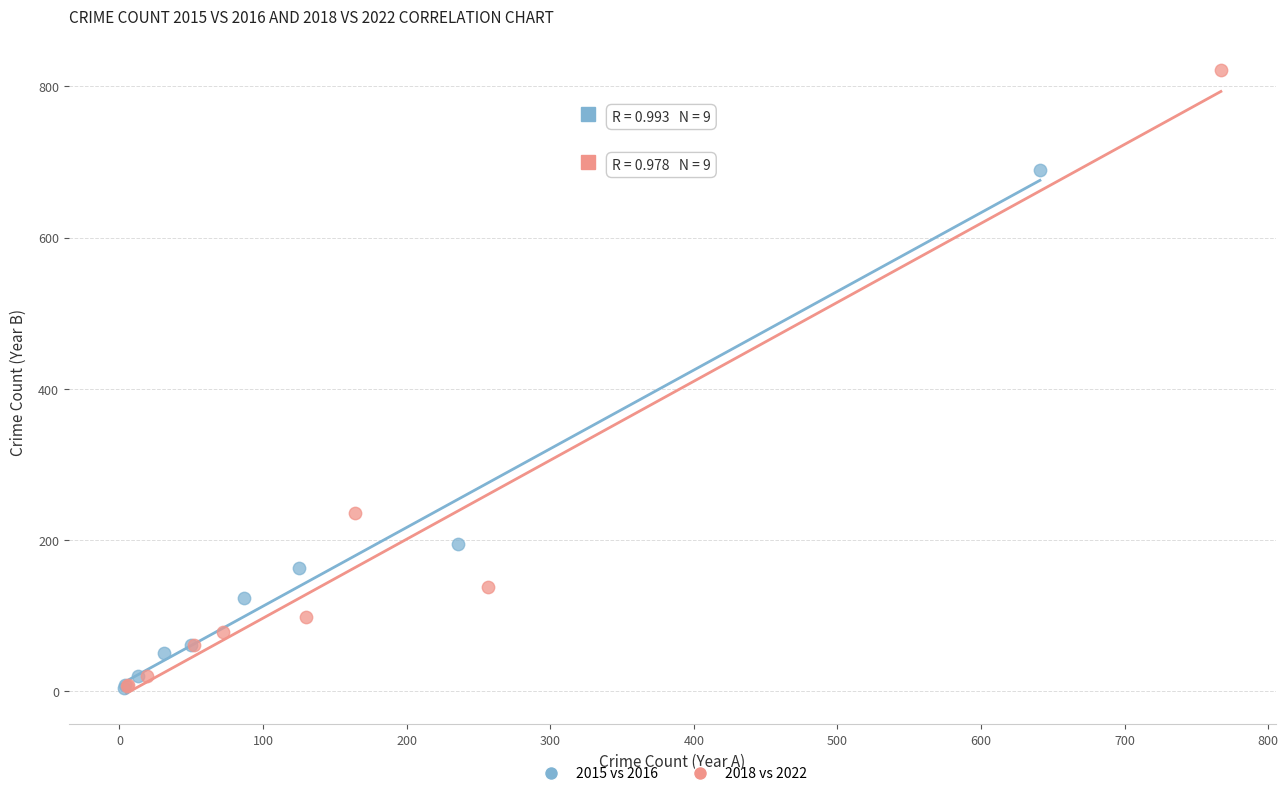

Which series reaches the maximum Y coordinate?

2018 vs 2022